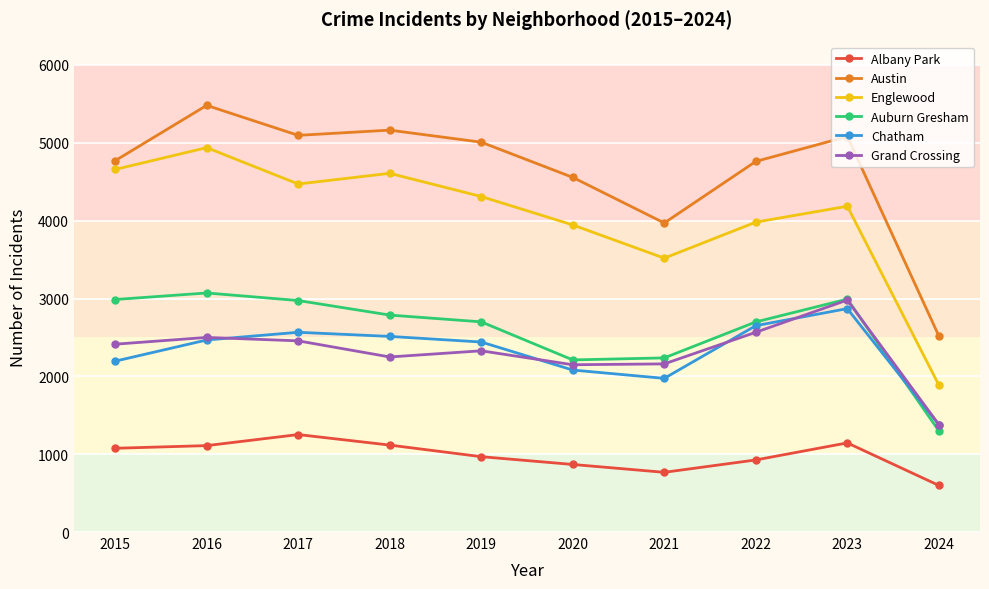

Which series has the widest spread of values?

Englewood